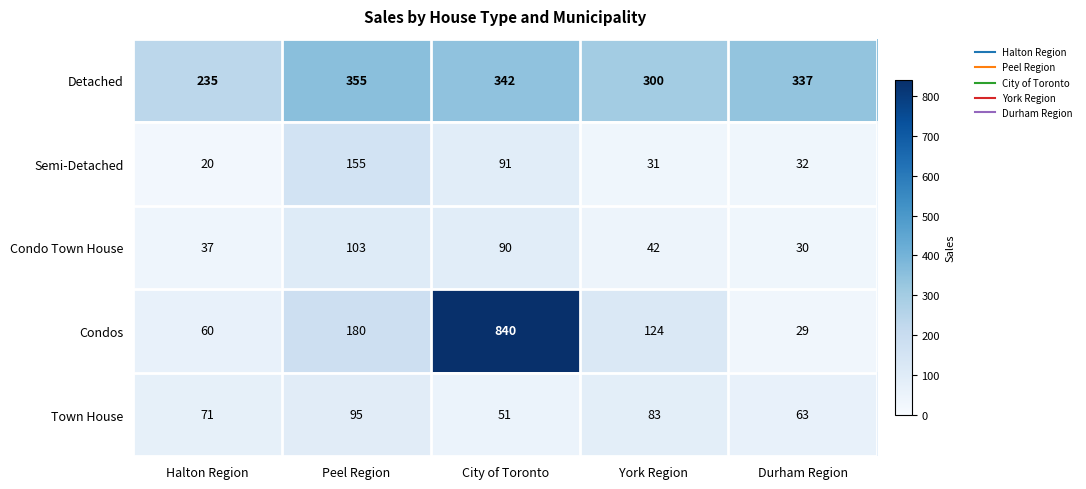

What is the difference between the second highest and minimum values in the Semi-Detached series?

71